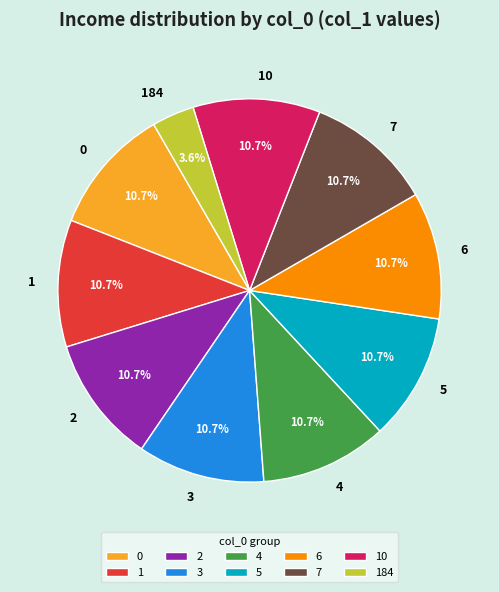

Count the number of slices in the pie.

10